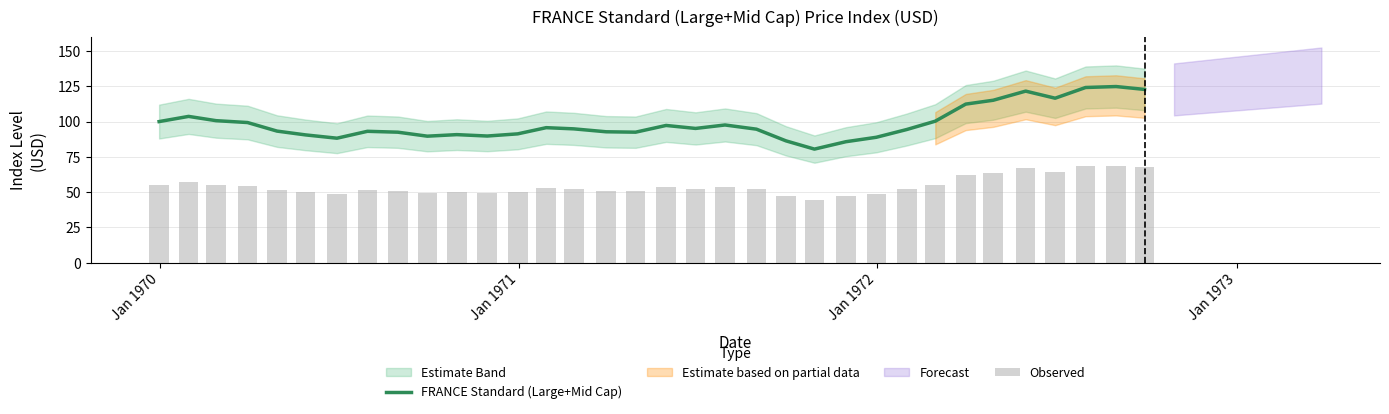

What is the lowest value of the FRANCE Standard (Large+Mid Cap) series?

80.5